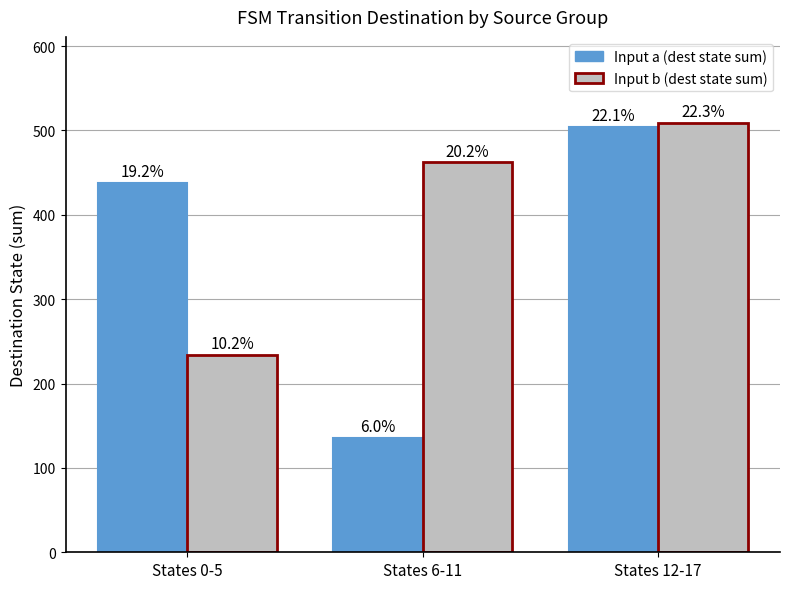

What are all the series names shown in the legend?

Input a (dest state sum), Input b (dest state sum)